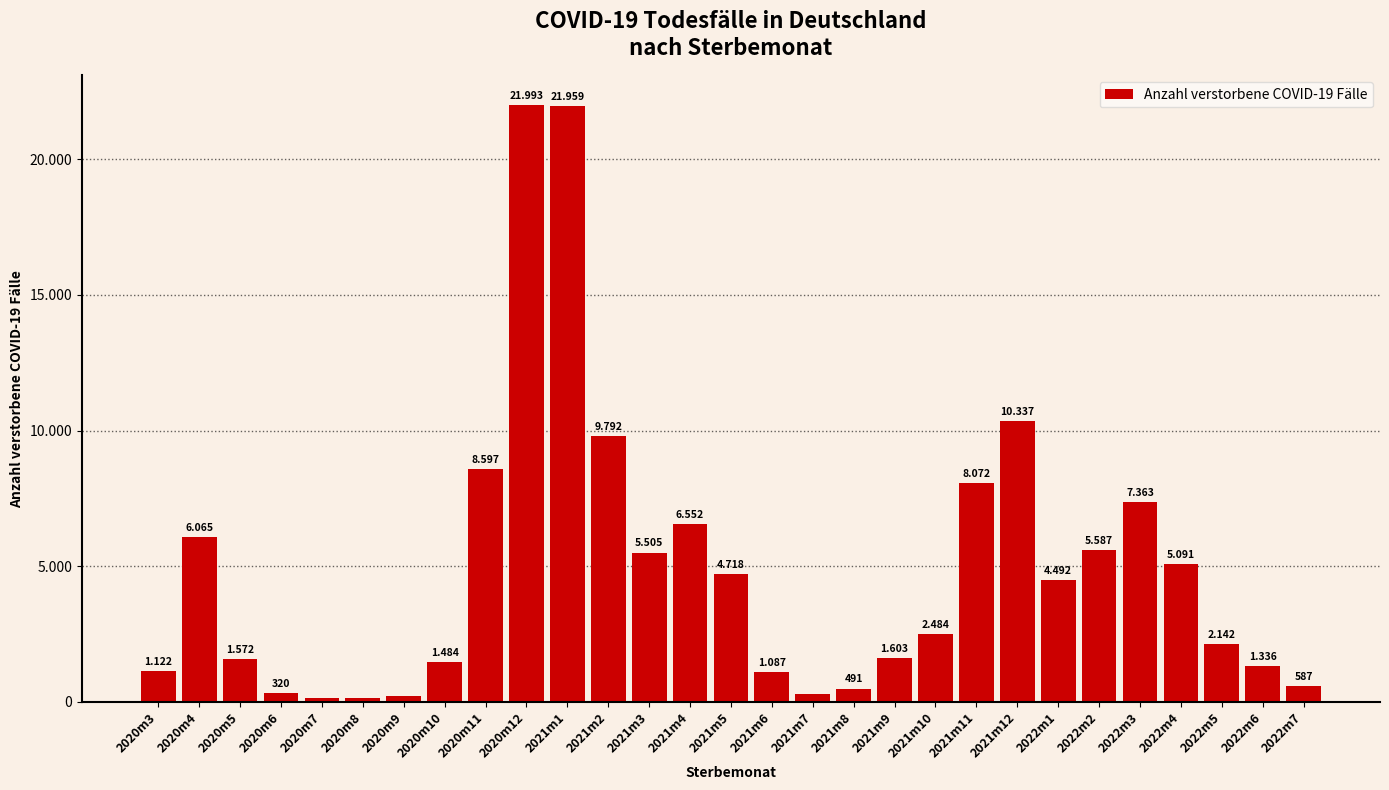

Which has a higher value, 2020m9 or 2022m7?

2022m7